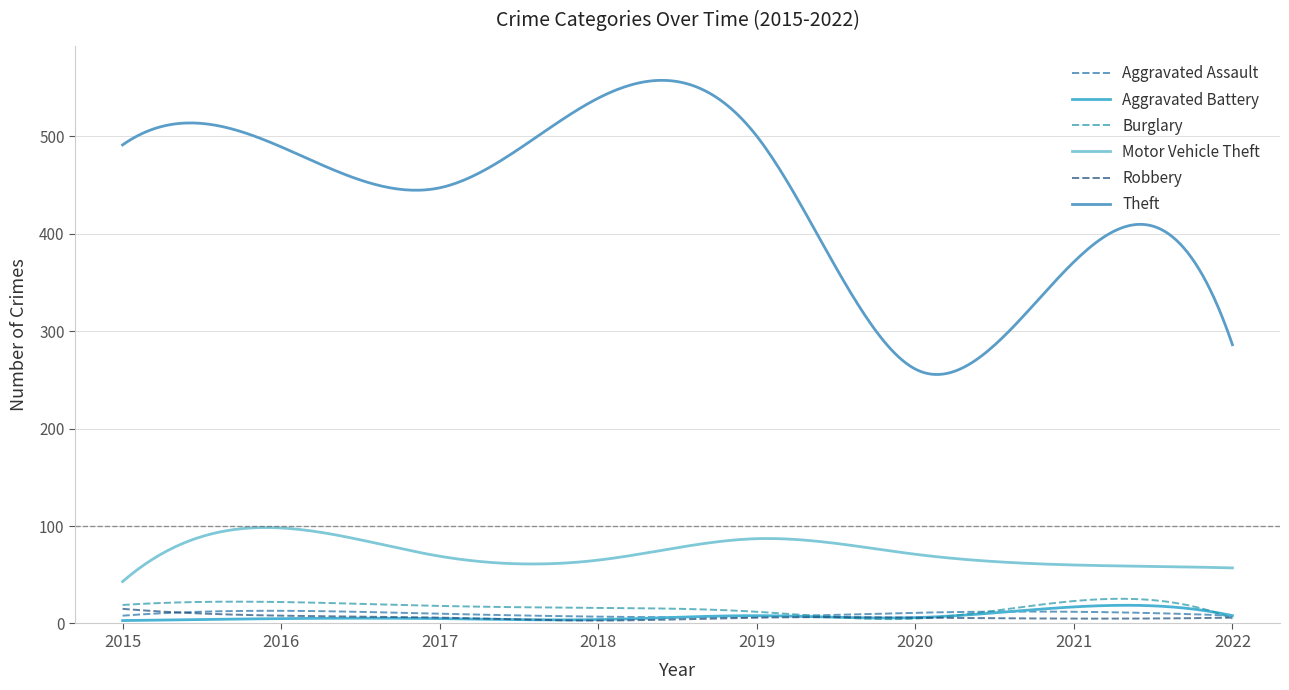

How many lines are shown in the chart?

6